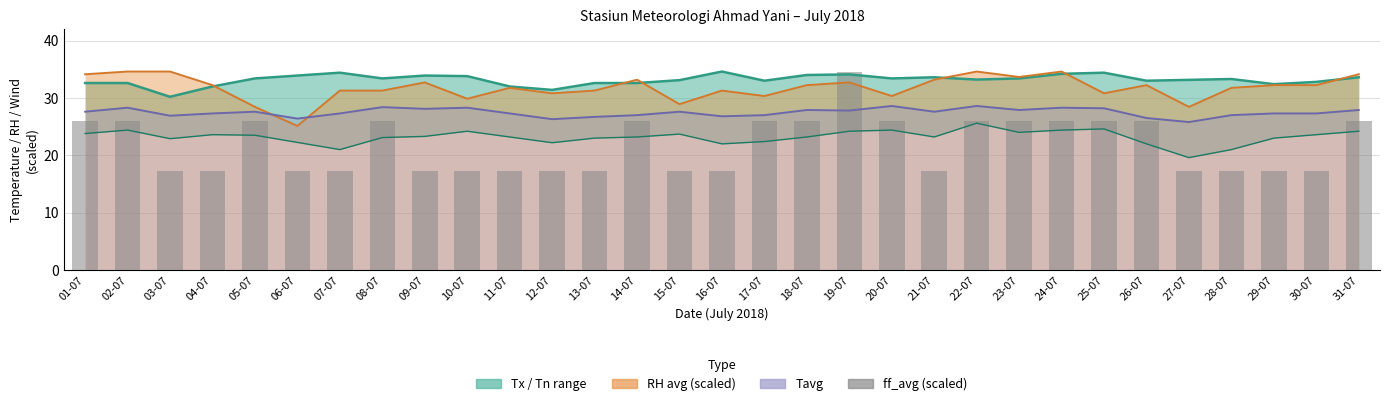

Between 11-07 and 22-07, which is larger?

22-07